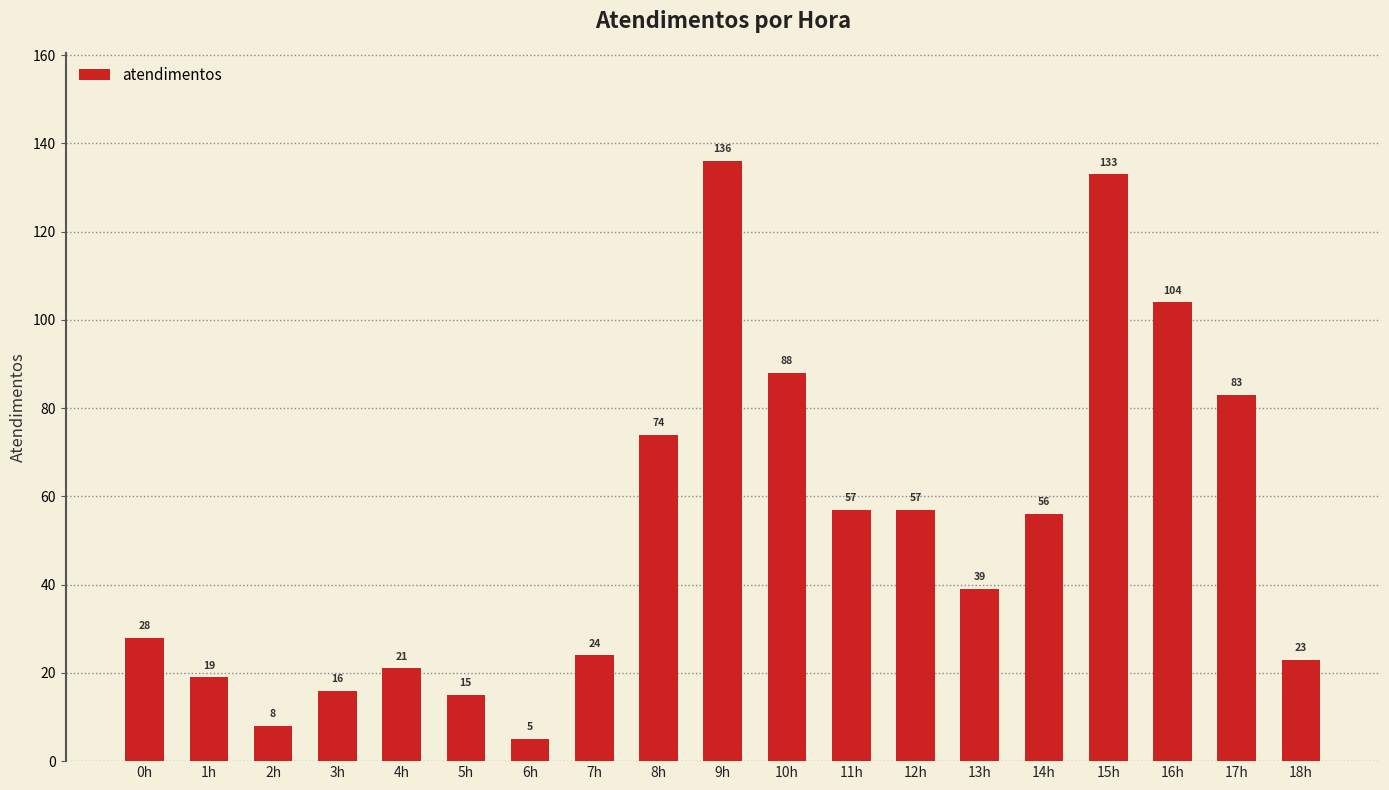

At which category does the chart reach its peak across all series?

9h